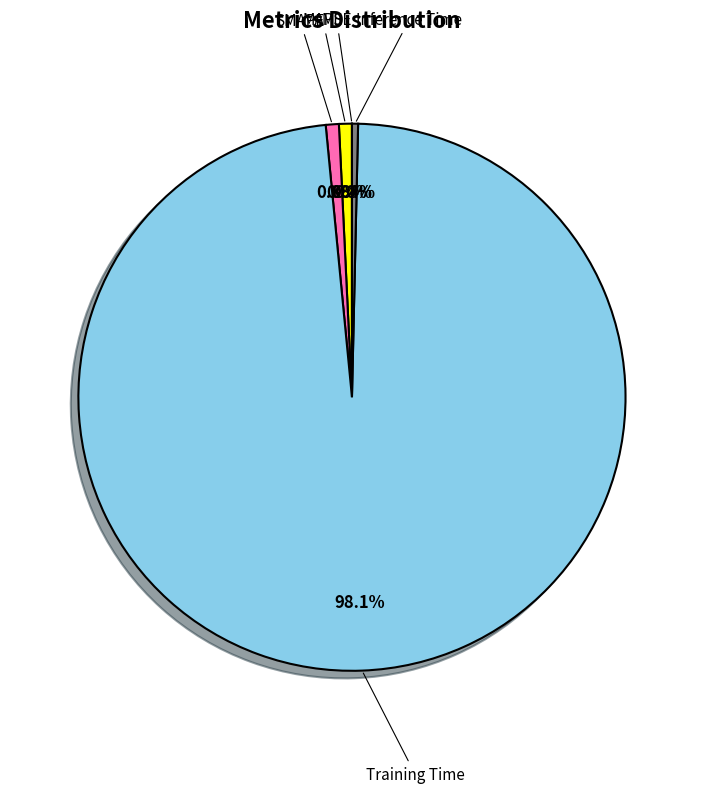

How many segments does this pie chart have?

5